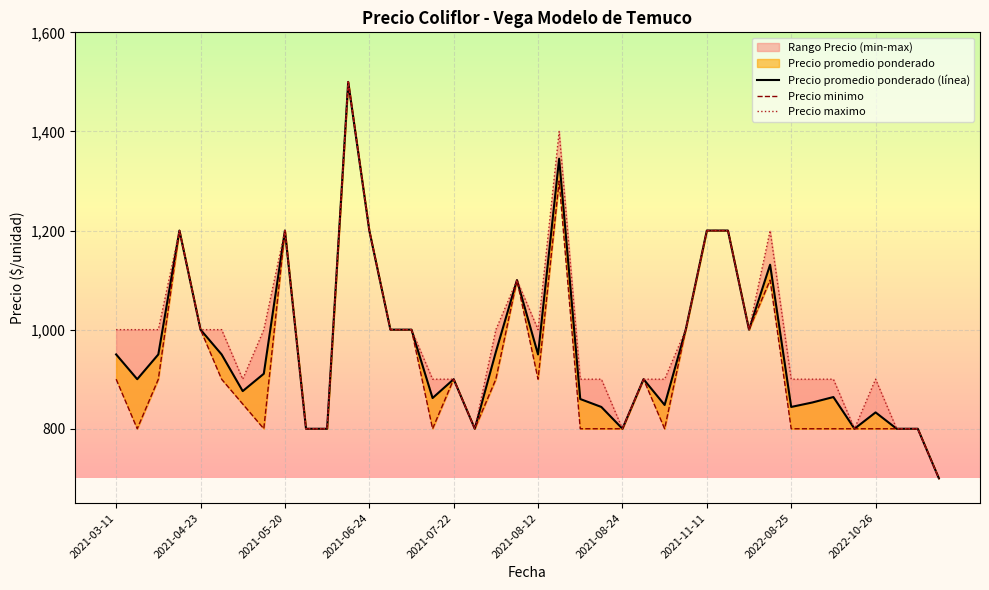

True or false: Precio minimo and Precio promedio ponderado (línea) cross at least once.

False